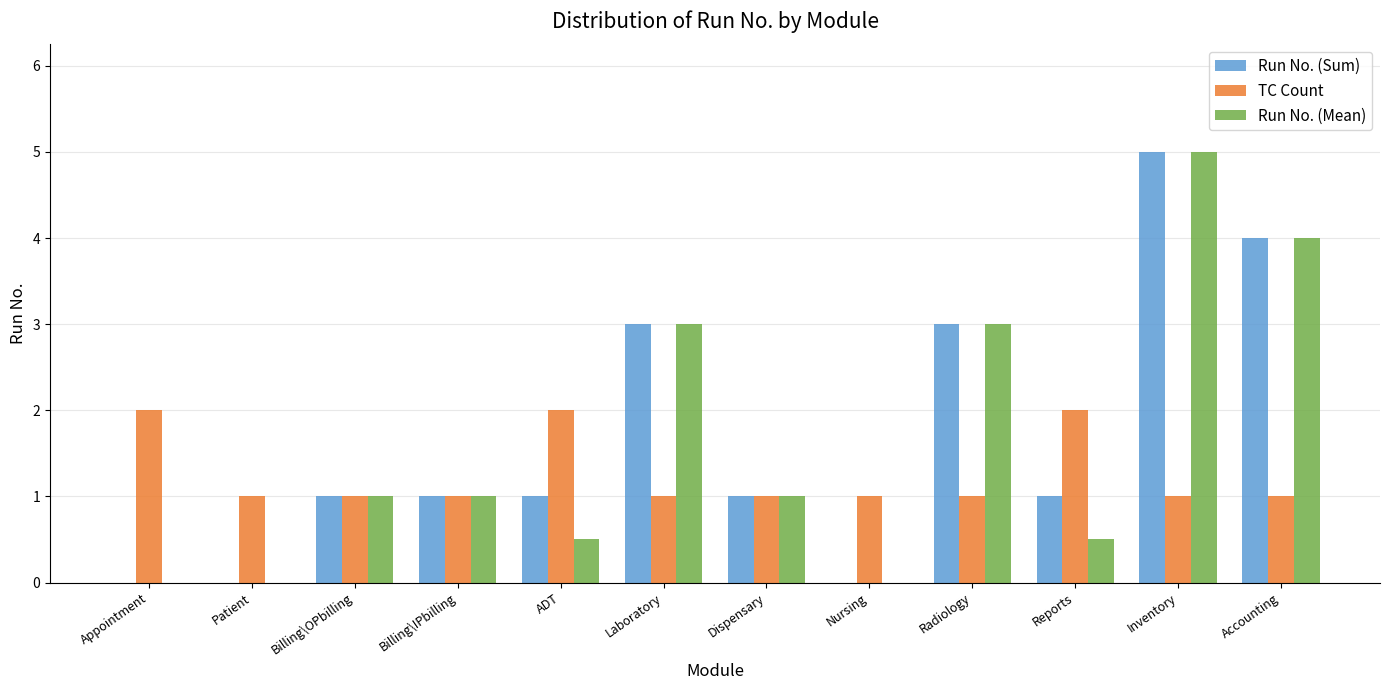

What is the sum of the TC Count values at Appointment and Dispensary?

3.0